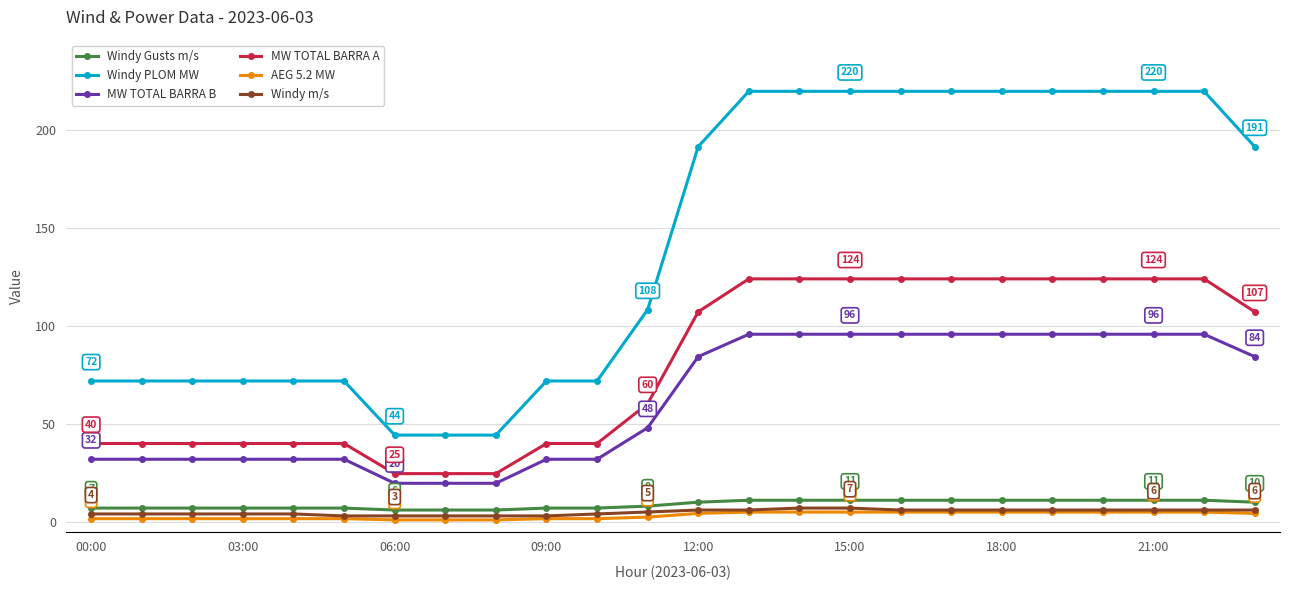

What is the maximum value shown in the chart?

219.6